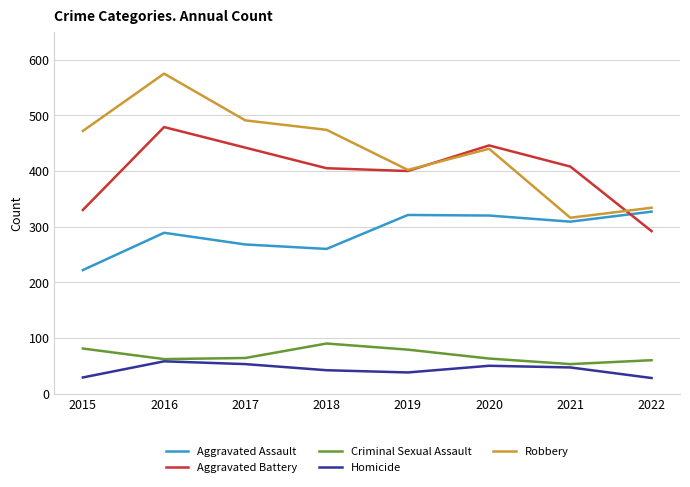

Which series changed the most between 2018 and 2021?

Robbery